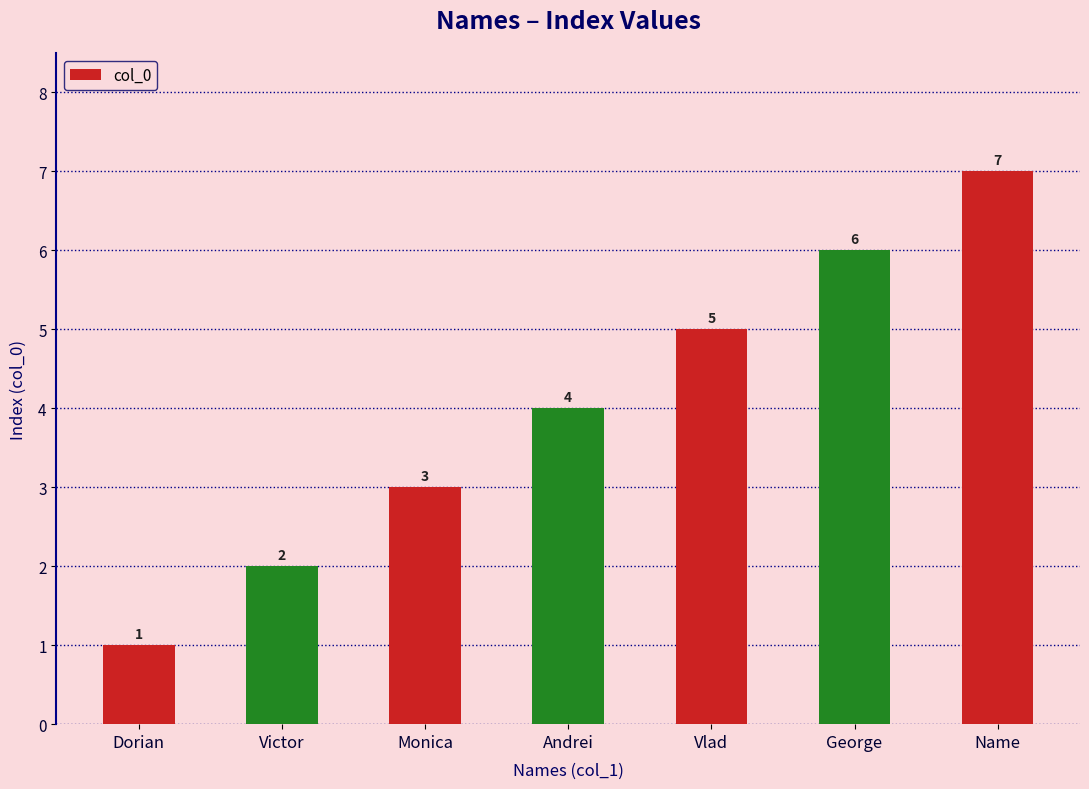

Between Dorian and George, which is larger?

George